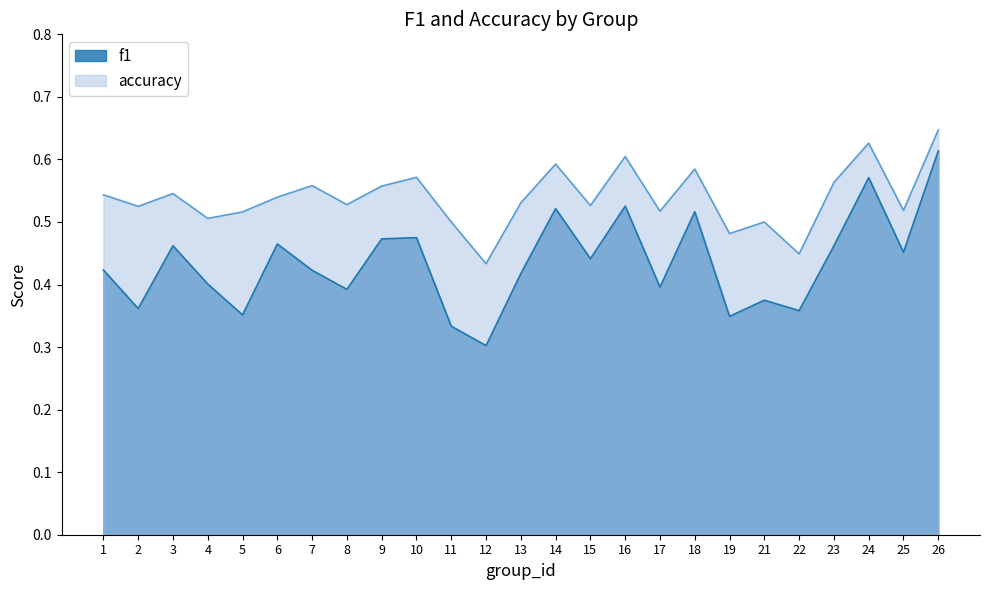

Does the chart display data point markers on the line(s)?

No